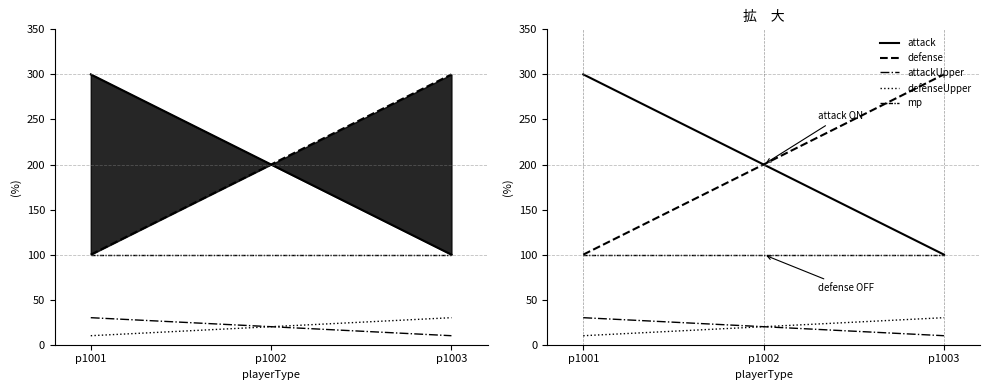

Where is defense nearest to the value 200?

p1002